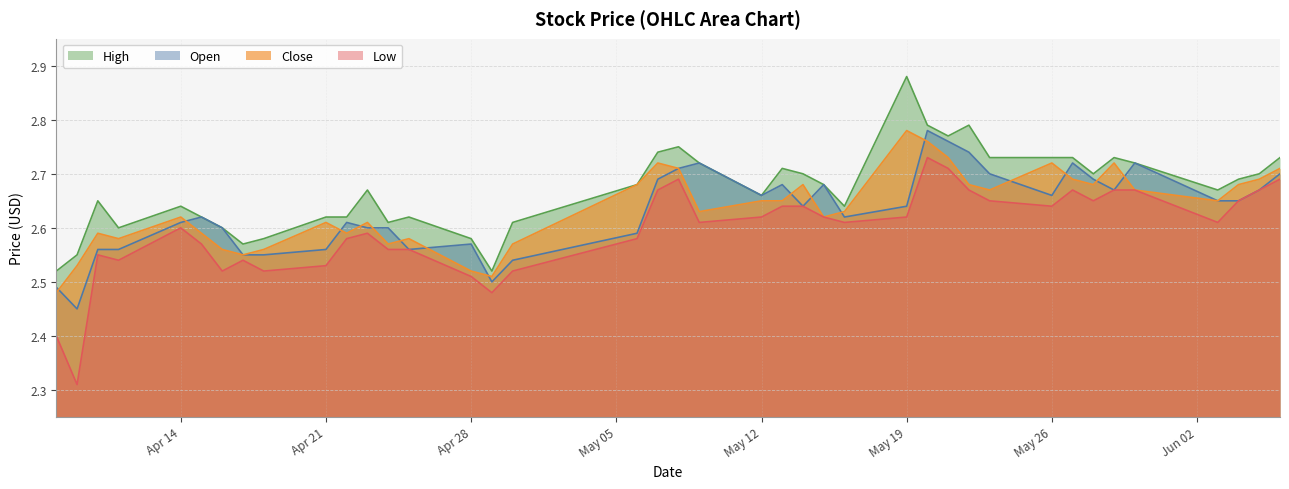

At which category does the chart reach its peak across all series?

May 19